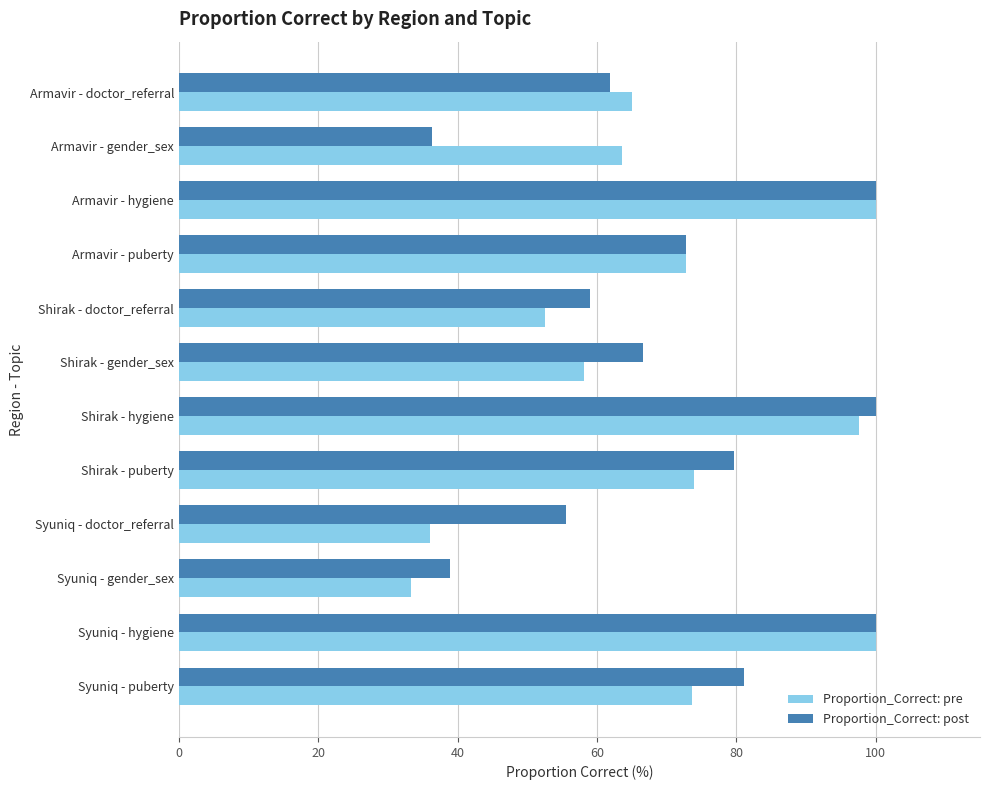

What is the spread (max minus min) of values at Shirak - gender_sex?

8.5